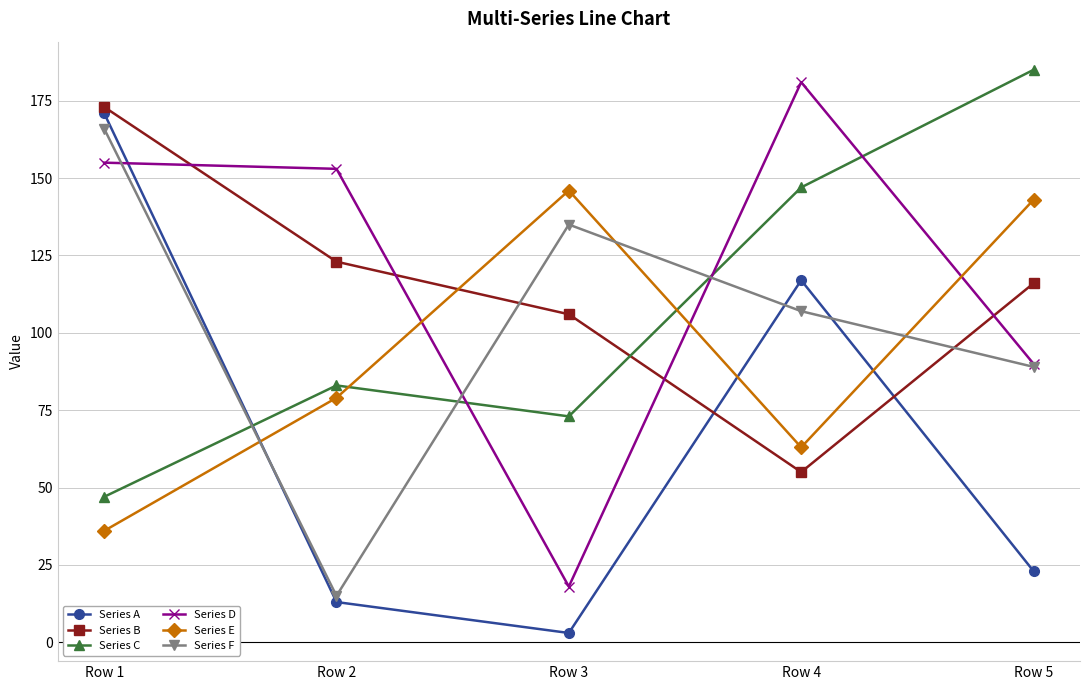

At which category is the sum across all series the highest?

Row 1